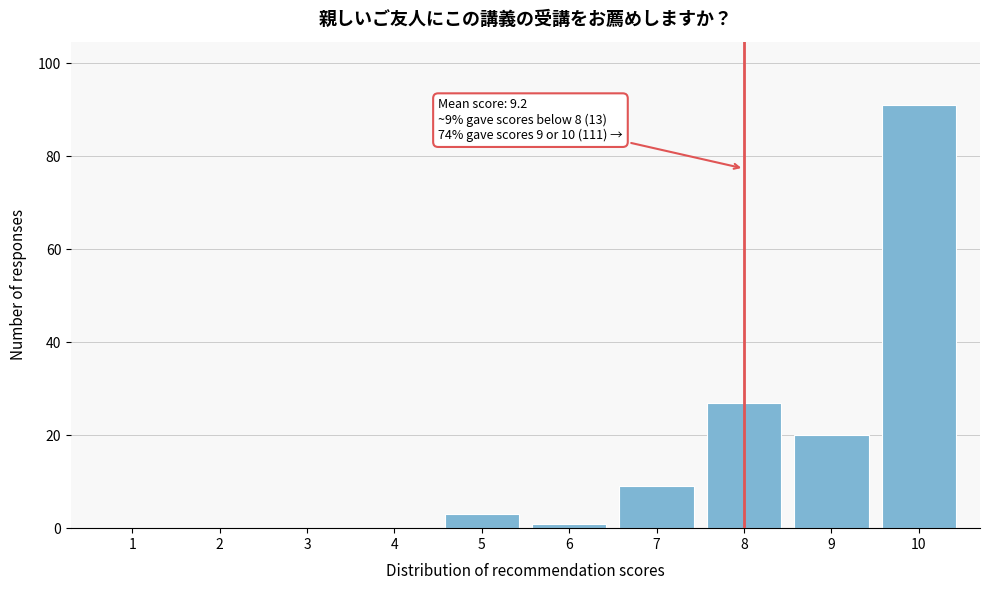

Reading left to right, what are all the values shown in this chart?

1=0	2=0	3=0	4=0	5=3	6=1	7=9	8=27	9=20	10=91